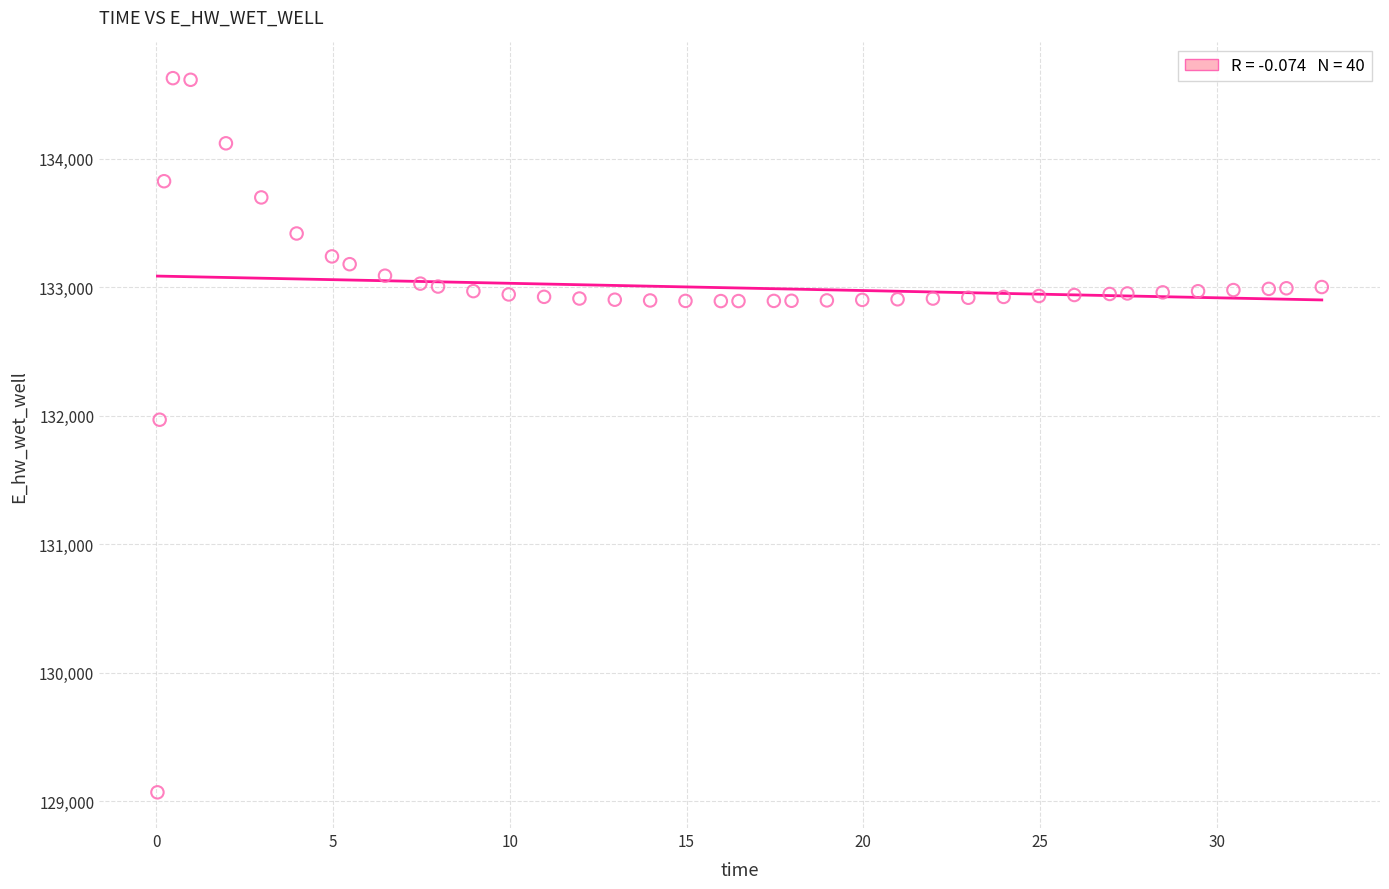

What Y value in the scatter plot is closest to 131849?

131970.1